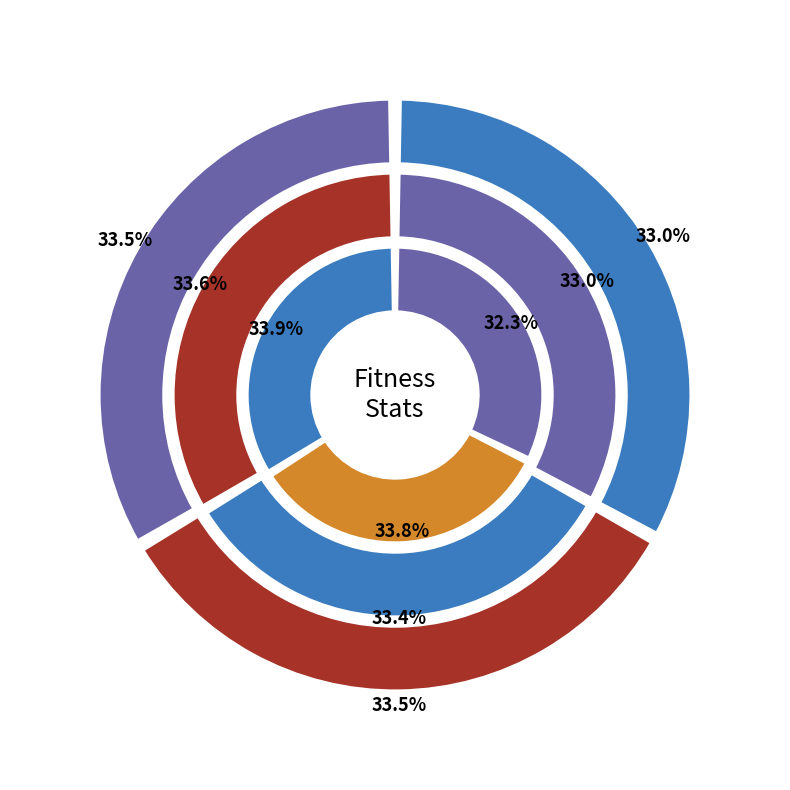

Count the number of slices in the pie.

3